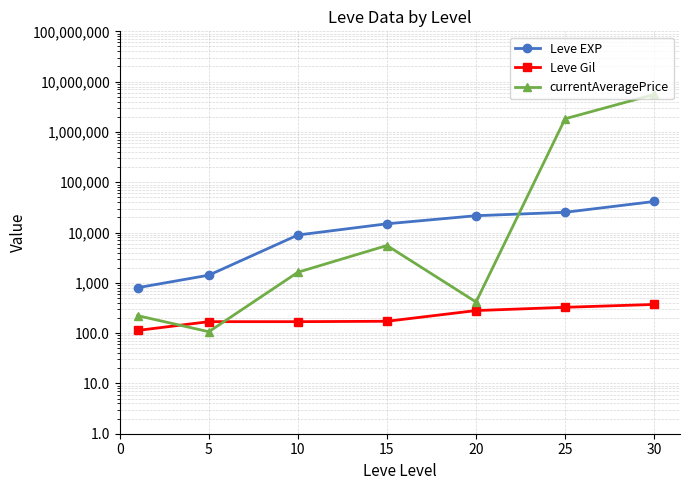

What is the difference between the maximum and minimum values in the Leve EXP series?

40610.0